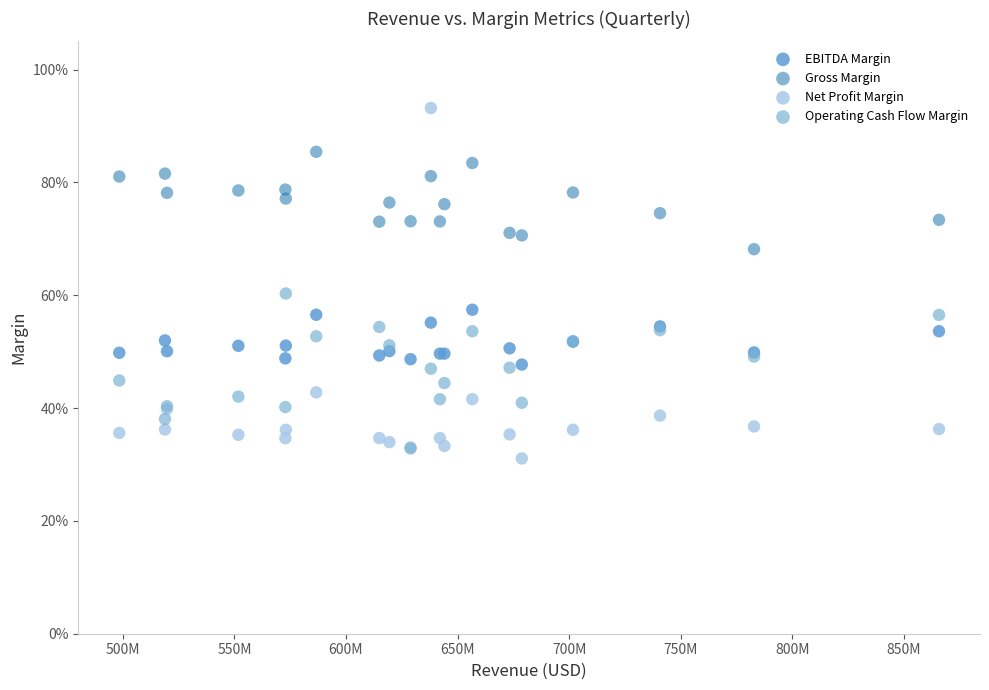

What are all the series names shown in the legend?

EBITDA Margin, Gross Margin, Net Profit Margin, Operating Cash Flow Margin